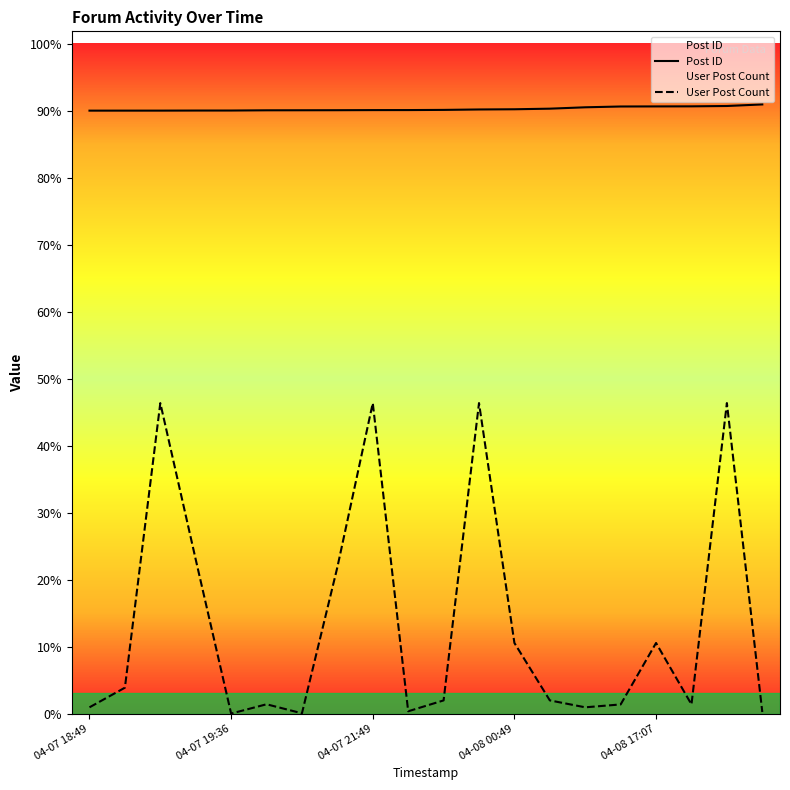

Which series has the largest range (max minus min)?

User Post Count